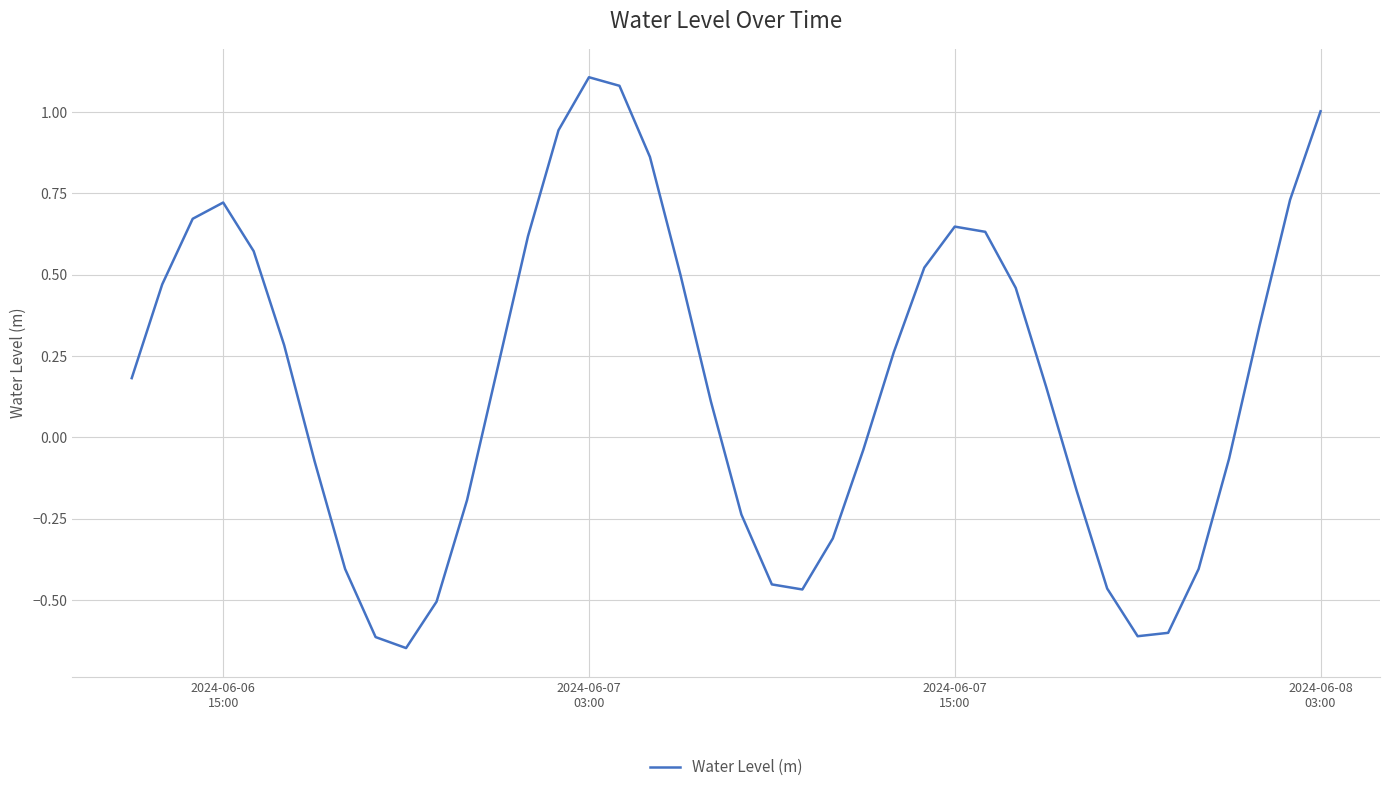

What is the greatest value displayed?

1.1